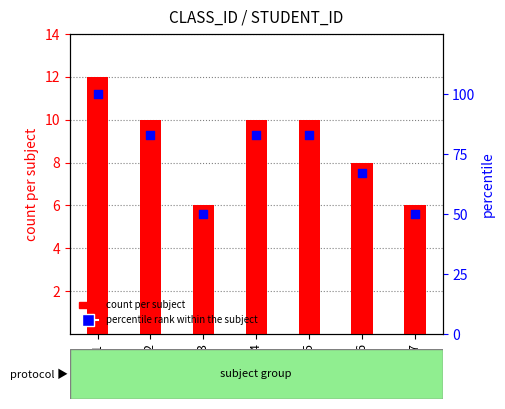

Which series reaches the maximum Y coordinate?

percentile rank within the subject